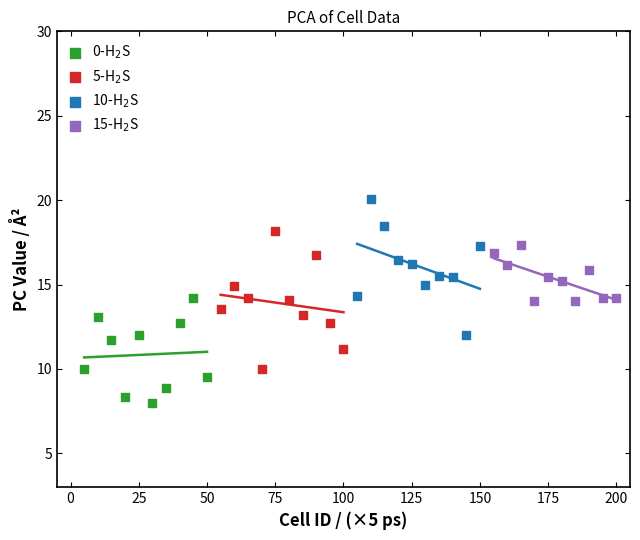

Which series contains the lowest Y value?

0-H$_2$S